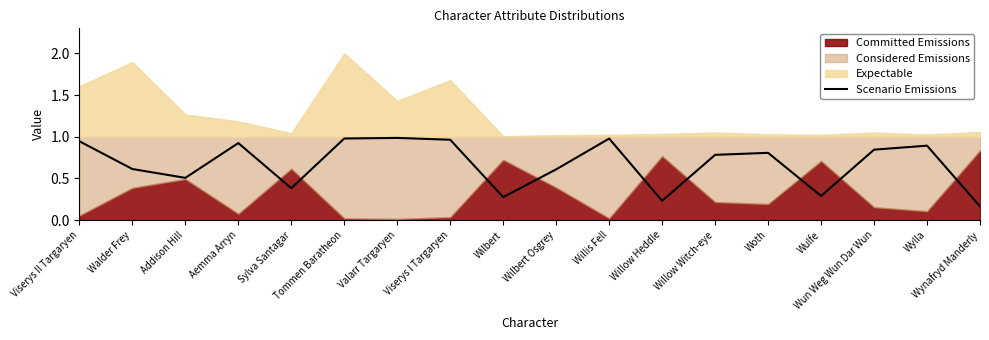

What is the label of the 5th point from the left?

Sylva Santagar